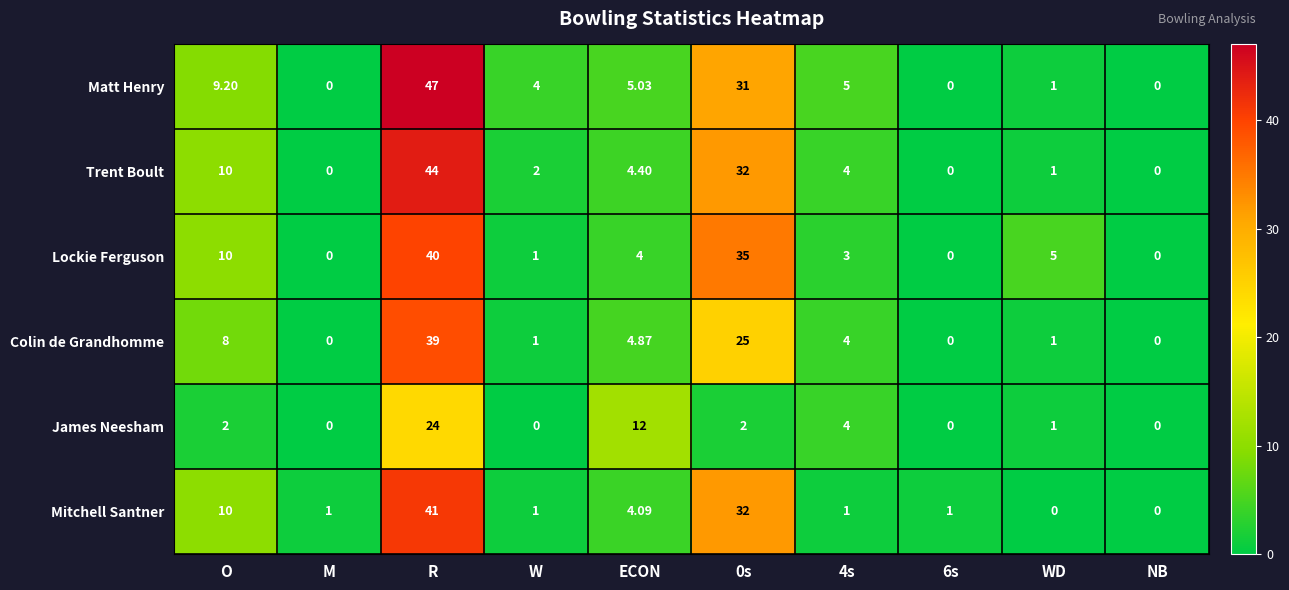

Which label corresponds to the largest value in the chart?

R